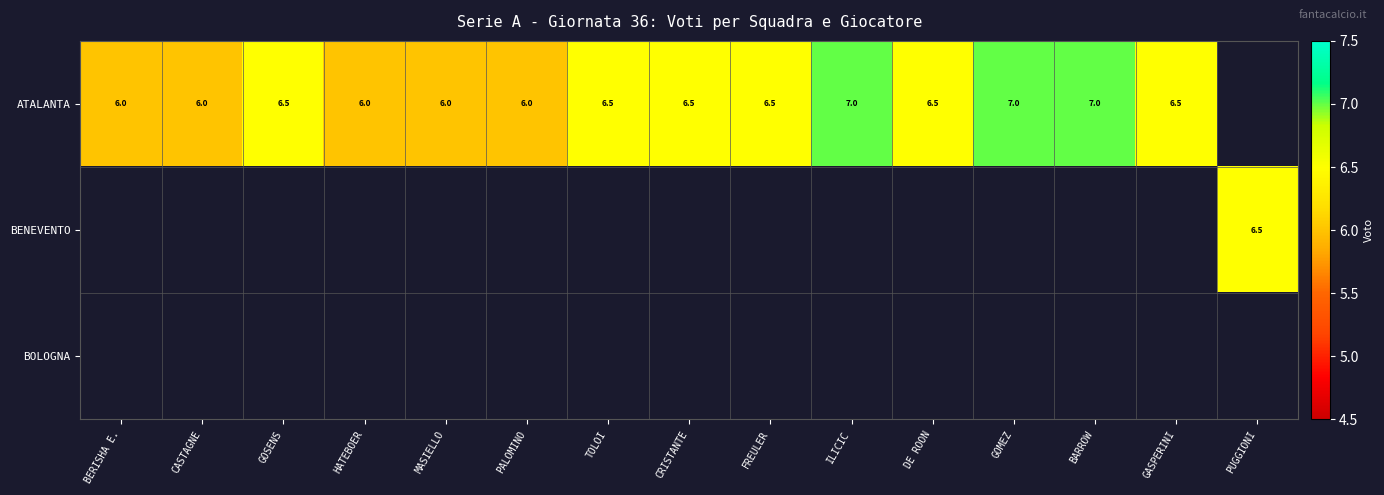

True or false: ATALANTA has a value of 6.0 at BERISHA E..

True